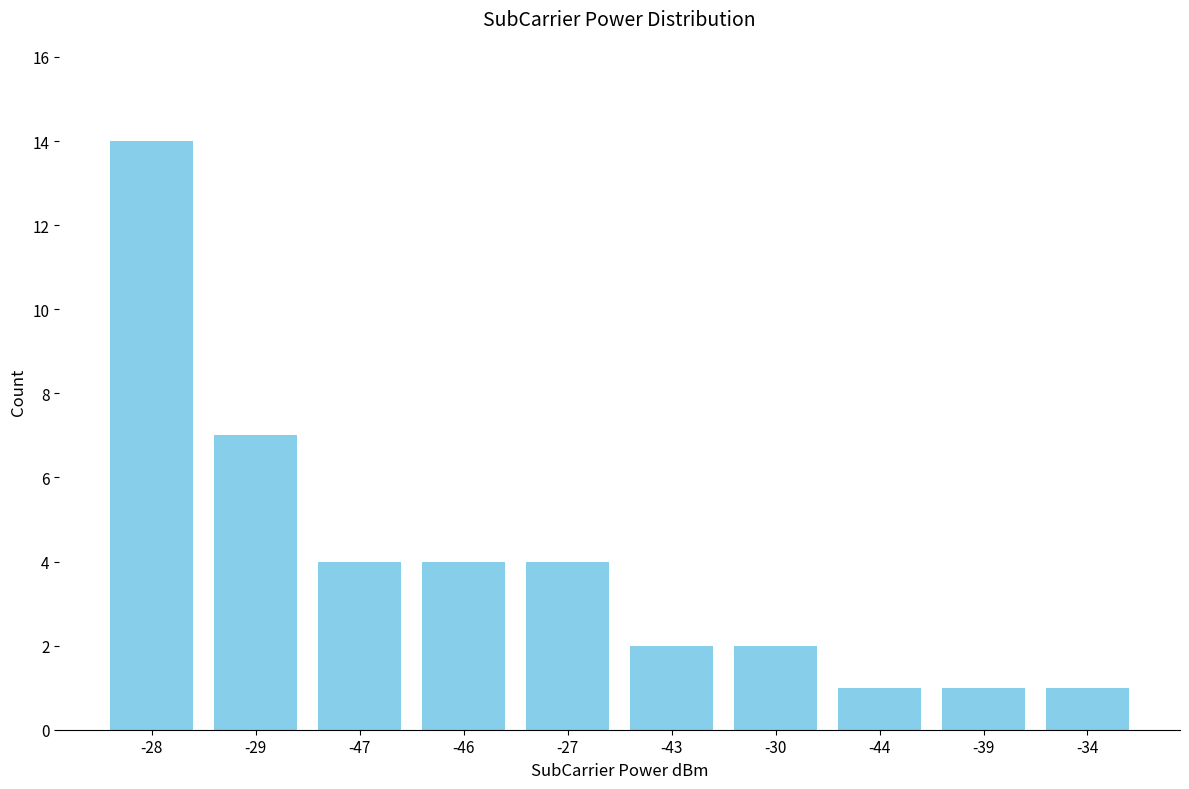

What is the maximum value shown in the chart?

14